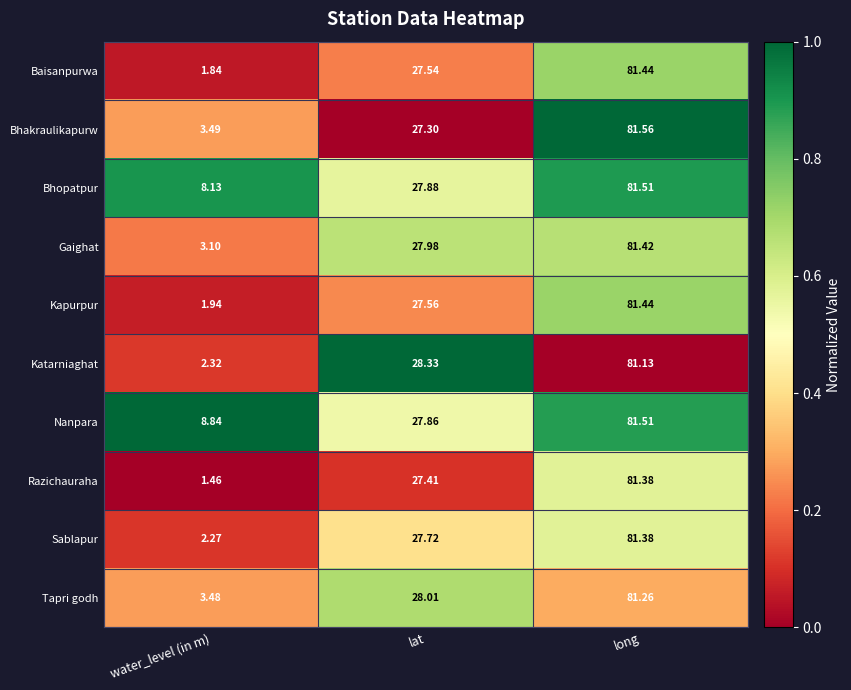

At which category does the chart reach its peak across all series?

long